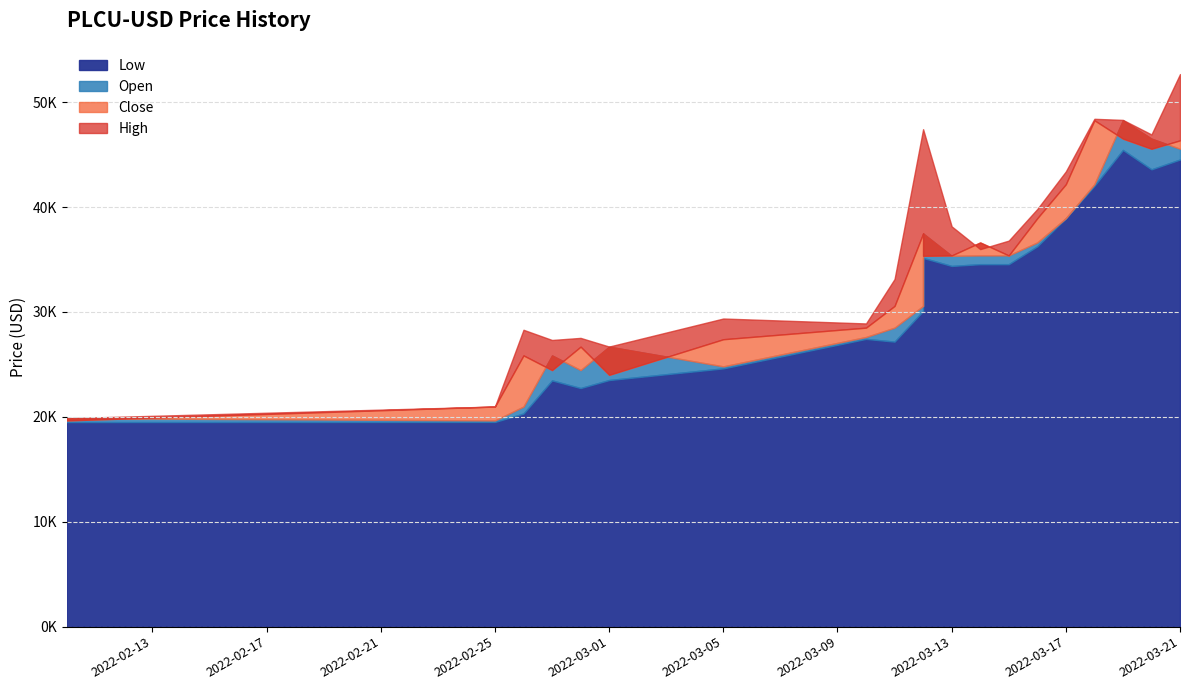

Where does the High series first go above 36801?

2022-03-12